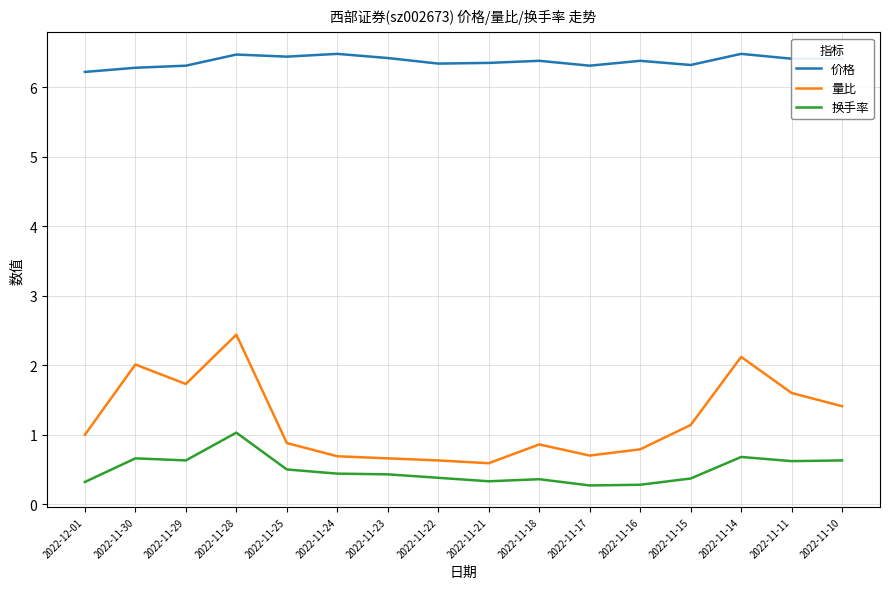

What is the sum of all 换手率 values?

7.9